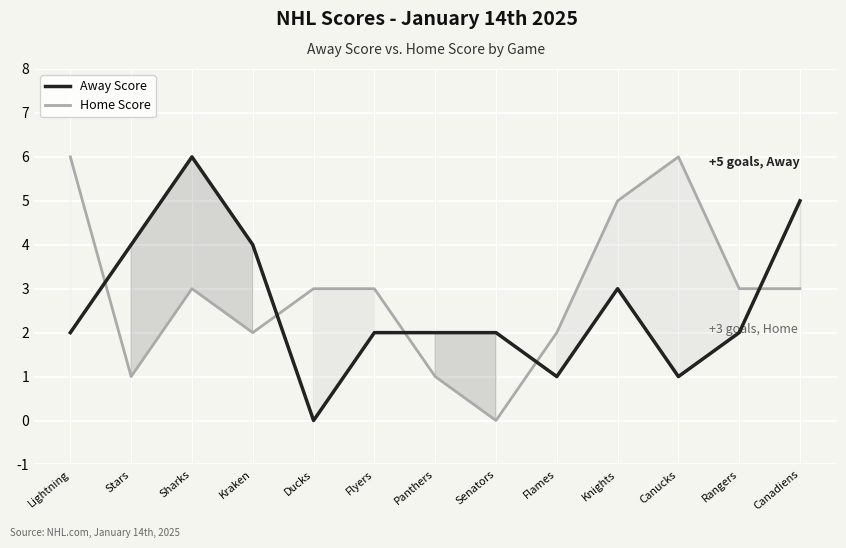

Reading left to right, transcribe all the data shown in this chart.

Away Score: 2	4	6	4	0	2	2	2	1	3	1	2	5
Home Score: 6	1	3	2	3	3	1	0	2	5	6	3	3